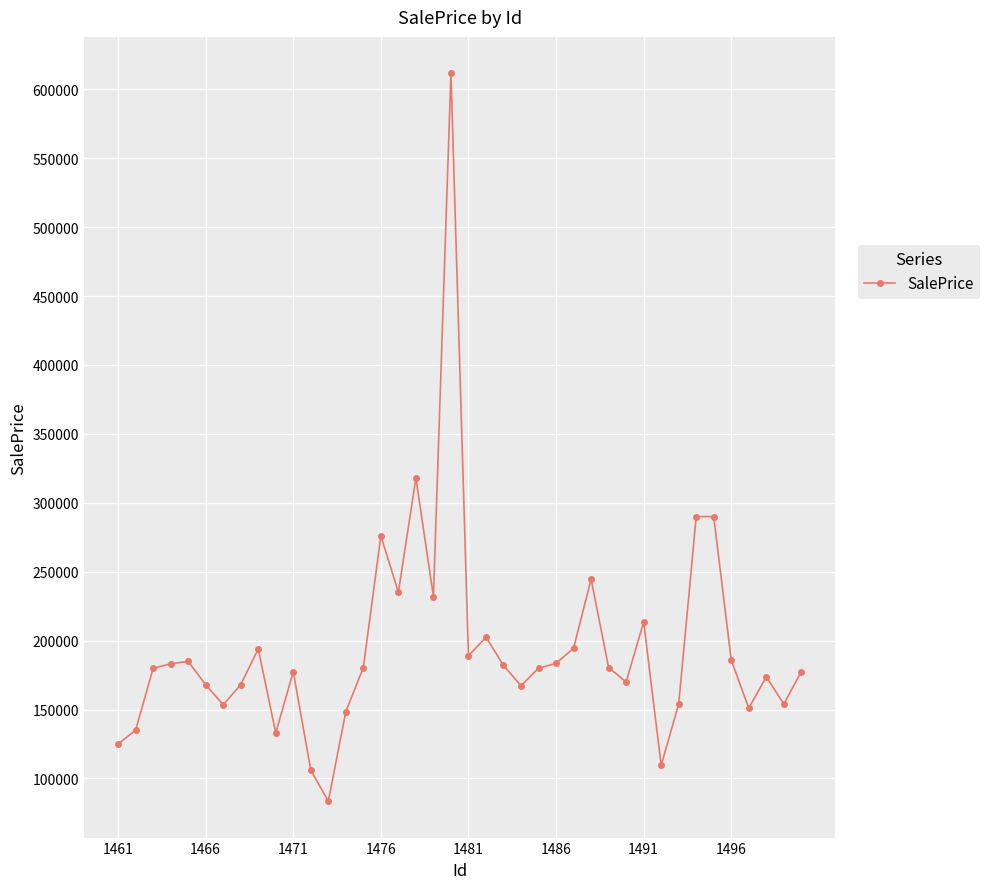

Does the chart have visible grid lines?

Yes